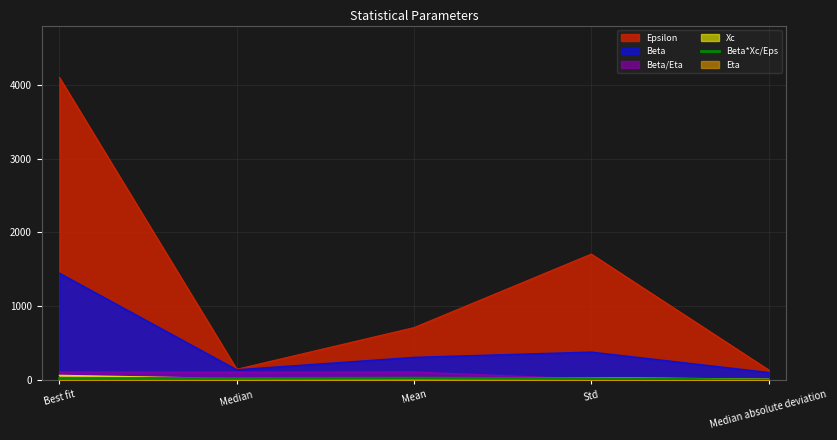

Is it true that the value at Median absolute deviation is 3.2?

False